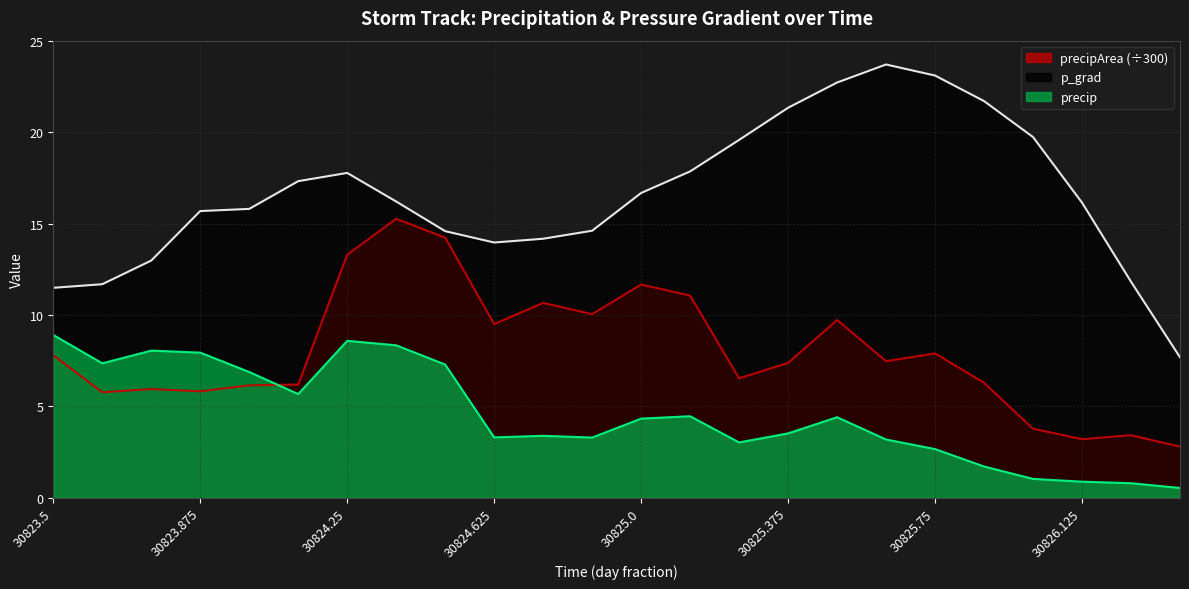

What position from the right is 30824.625?

15